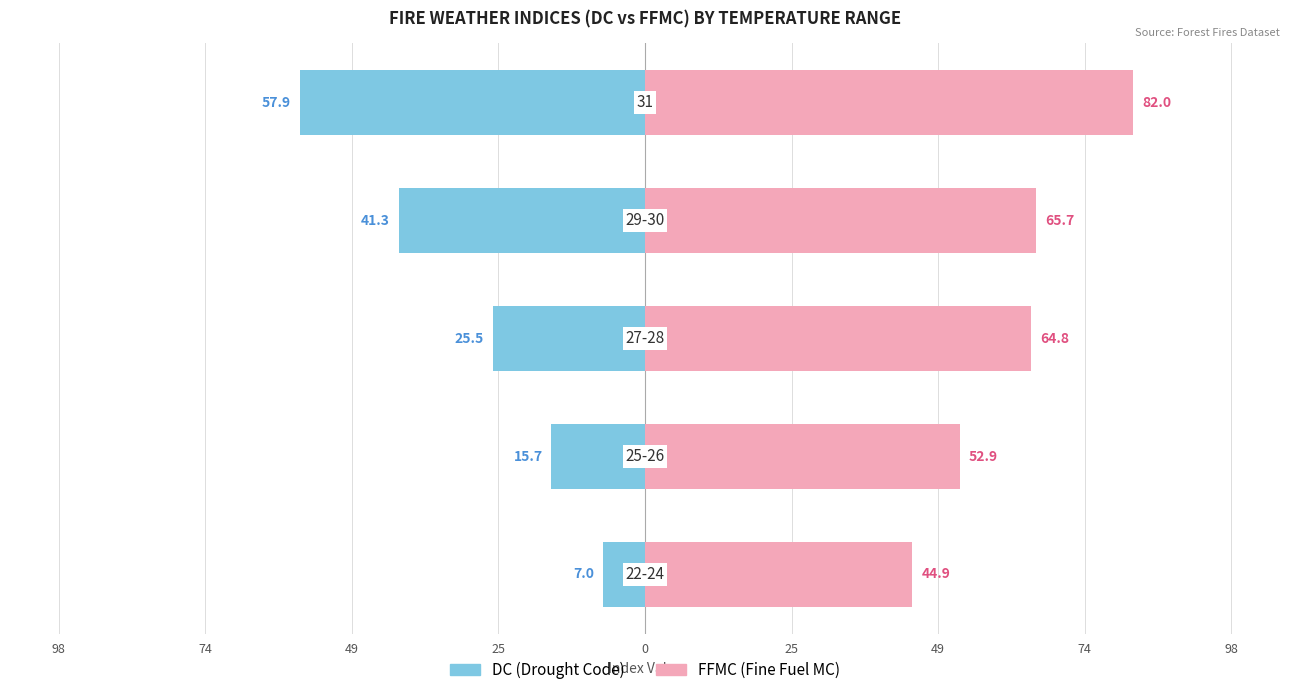

Rank the series by their average value, from lowest to highest.

DC, FFMC